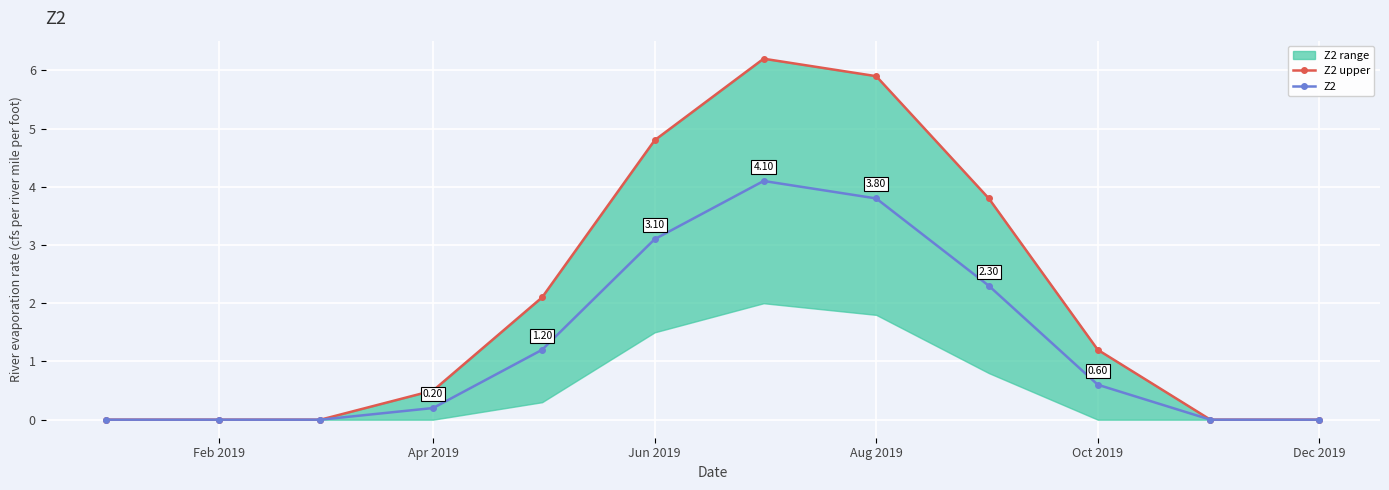

How many values in Z2 upper are above zero?

7